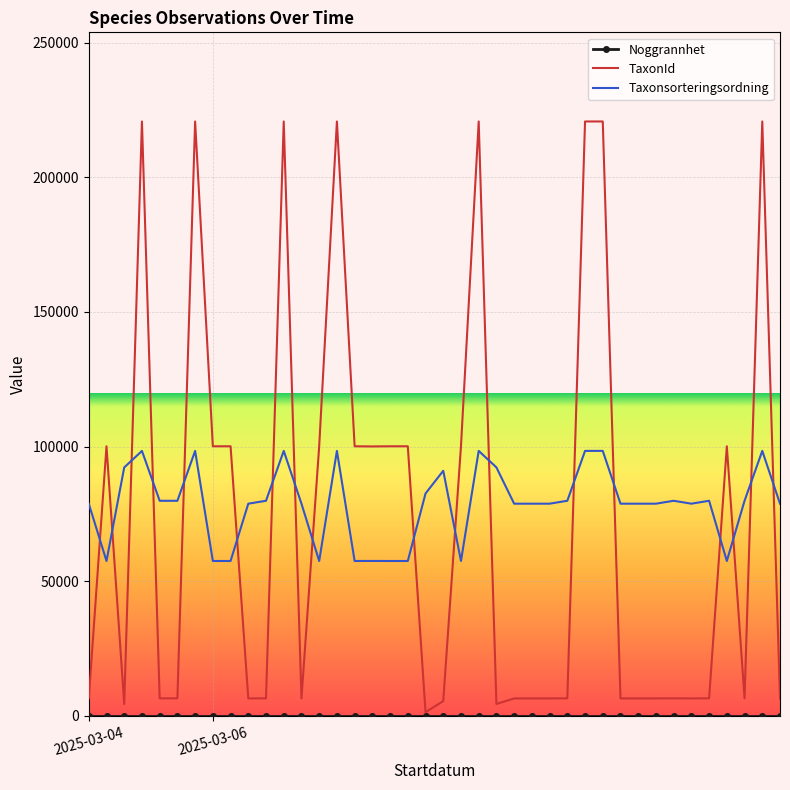

Which series has the largest range (max minus min)?

TaxonId